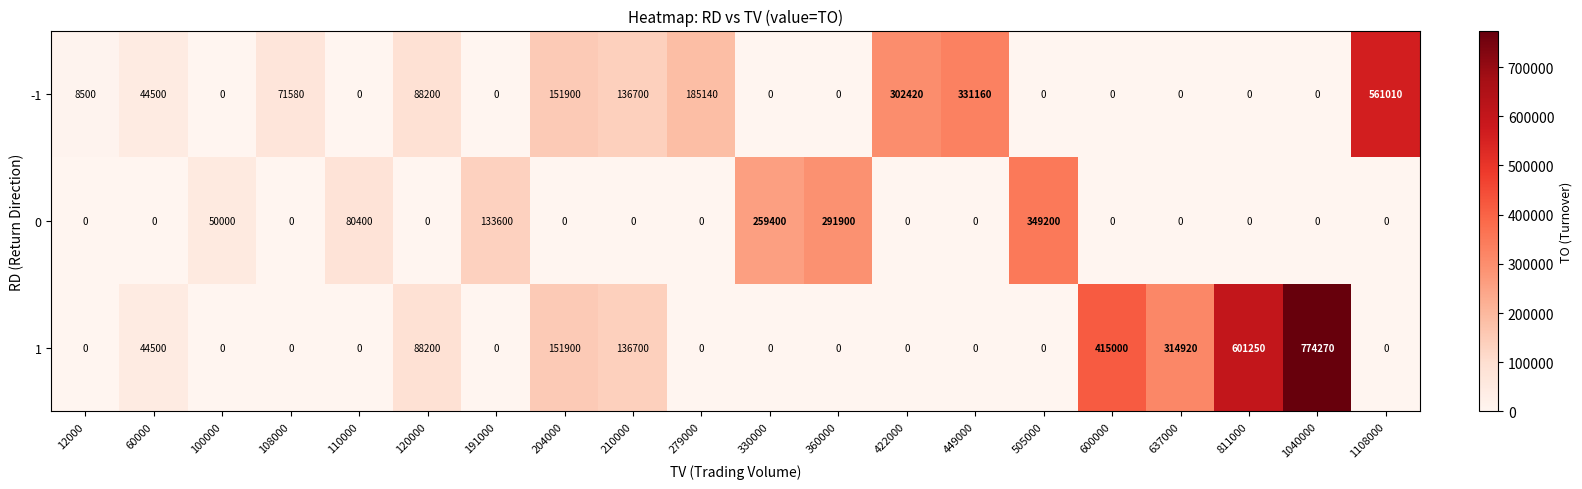

Where is -1 nearest to the value 280505?

422000